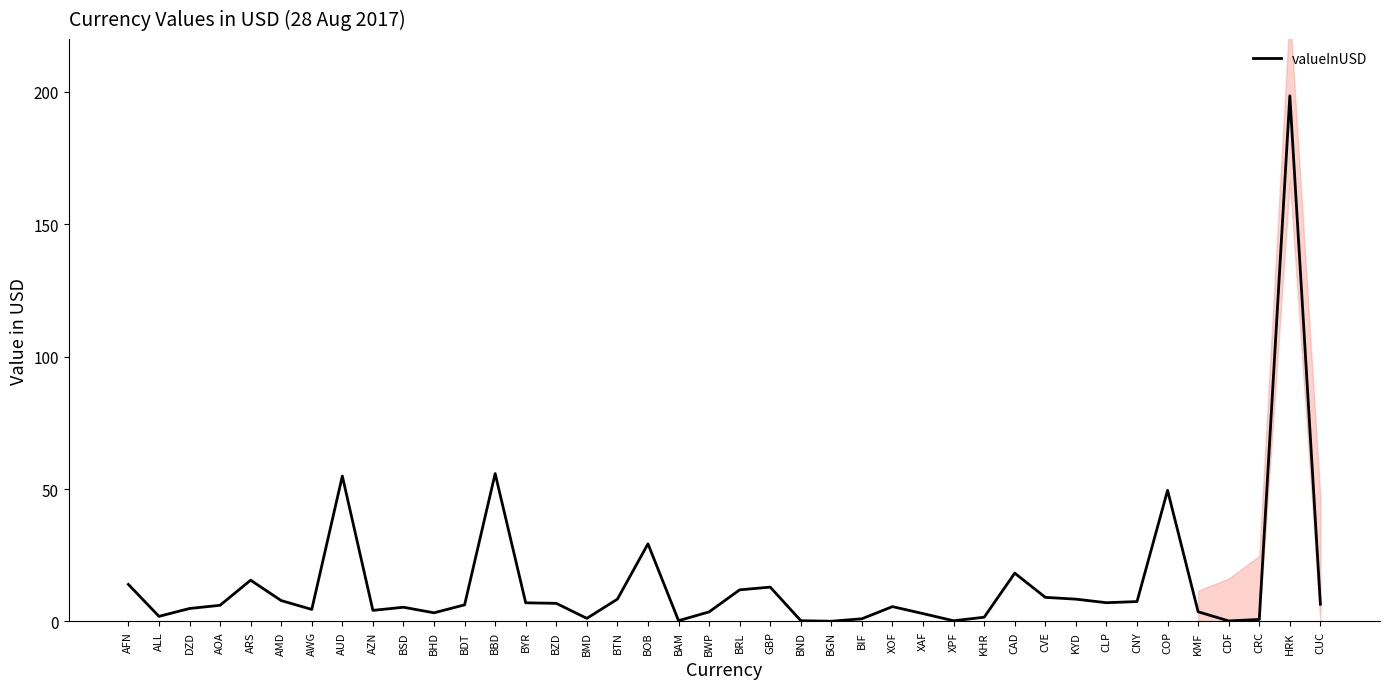

Does the chart display data point markers on the line(s)?

No